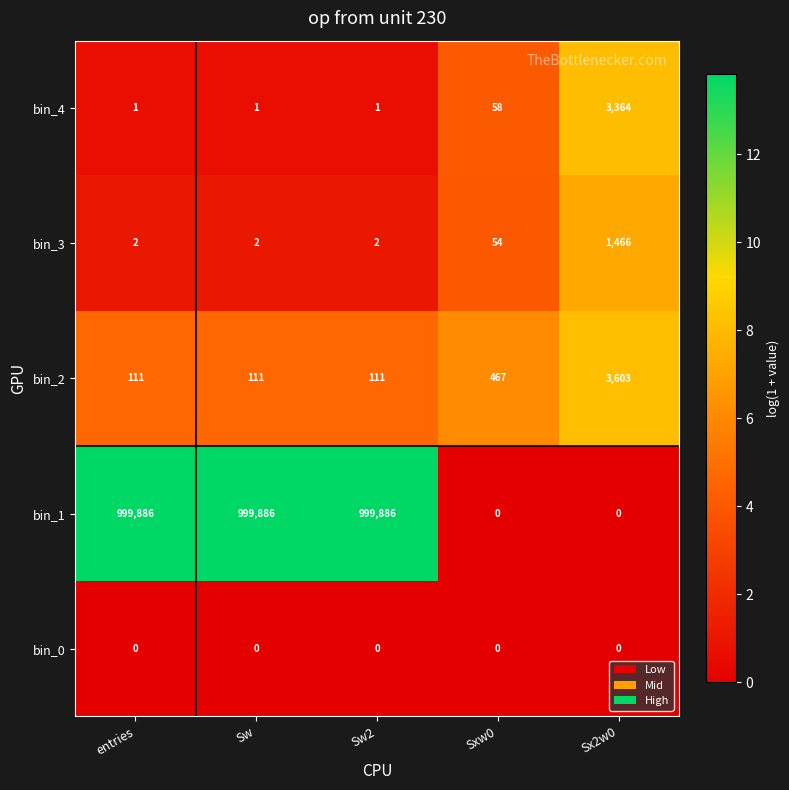

What is the greatest value displayed?

999886